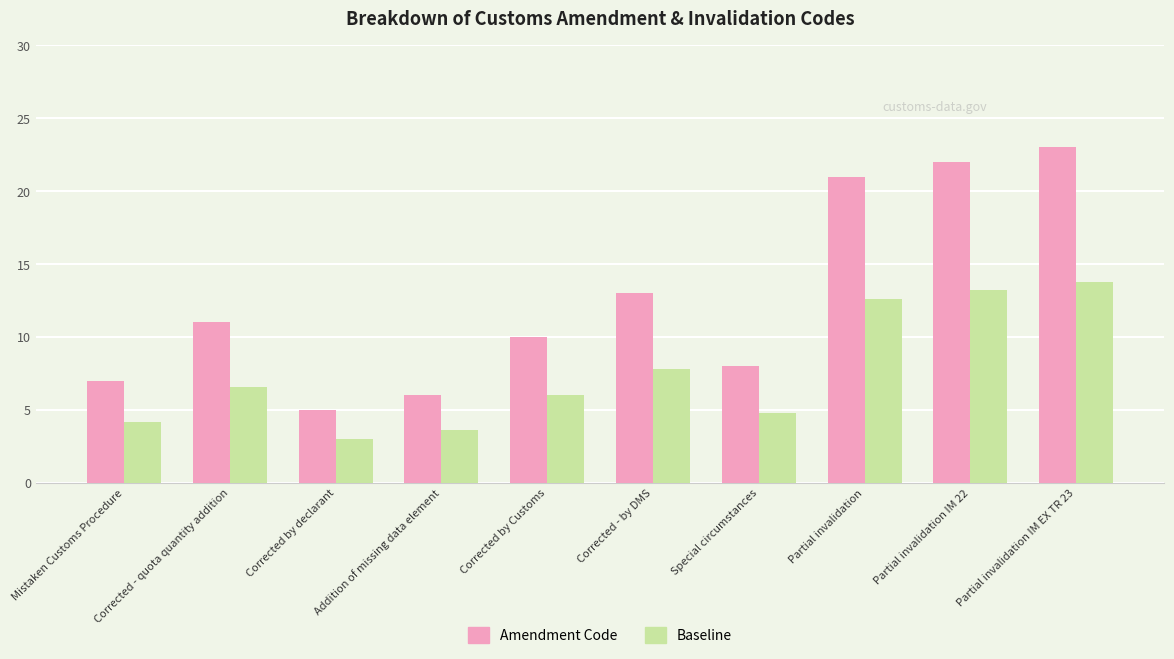

What is the total value across all series at Mistaken Customs Procedure?

11.2